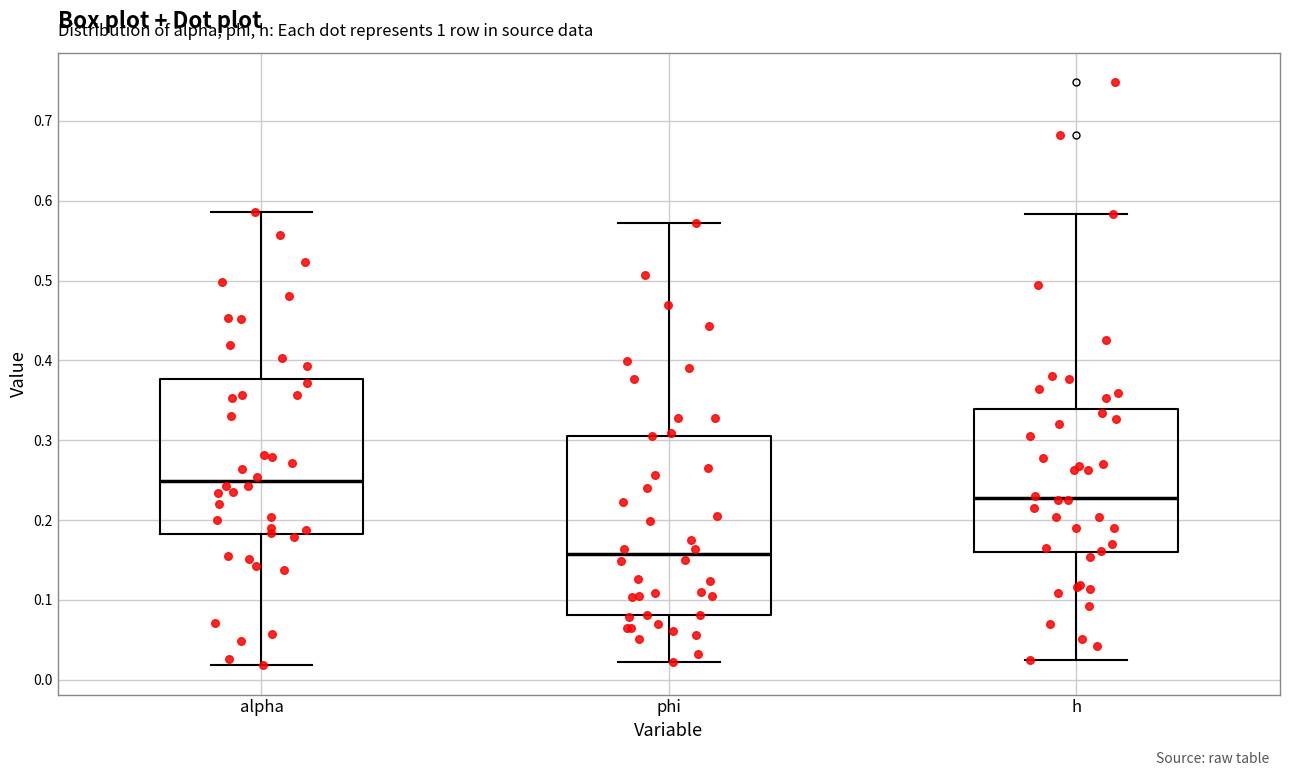

Where does the lower whisker of the box for phi end on the y-axis? The values are not printed on the chart, so give them approximately, as read against the axis.

0.02